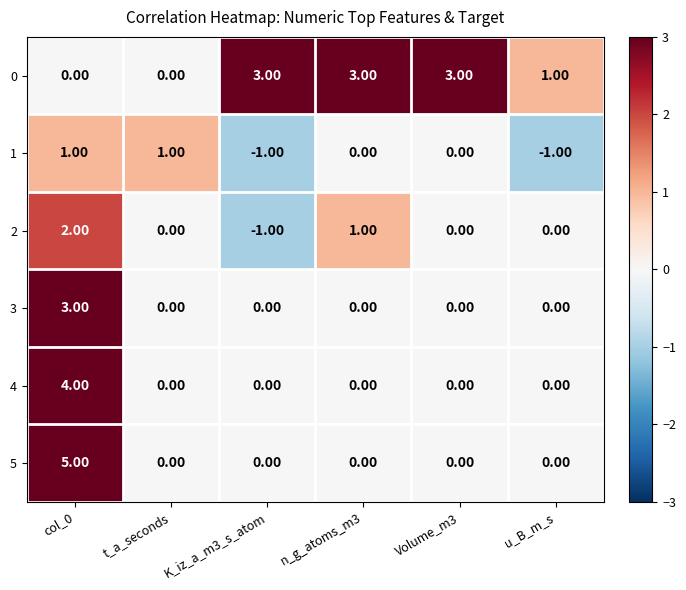

What is the spread (max minus min) of values at col_0?

5